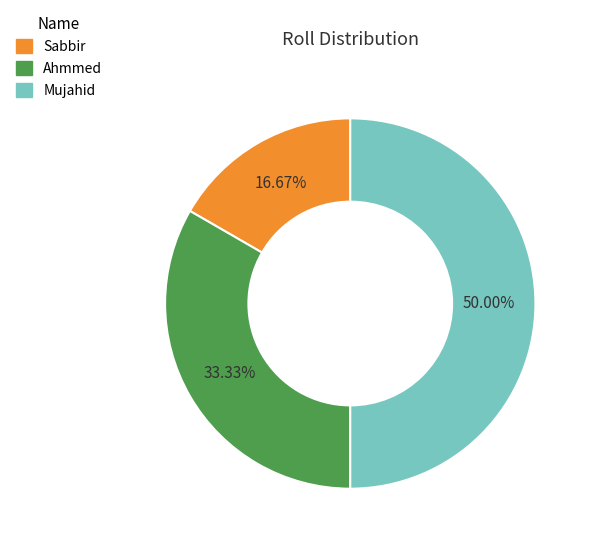

Between Ahmmed and Sabbir, which is larger?

Ahmmed